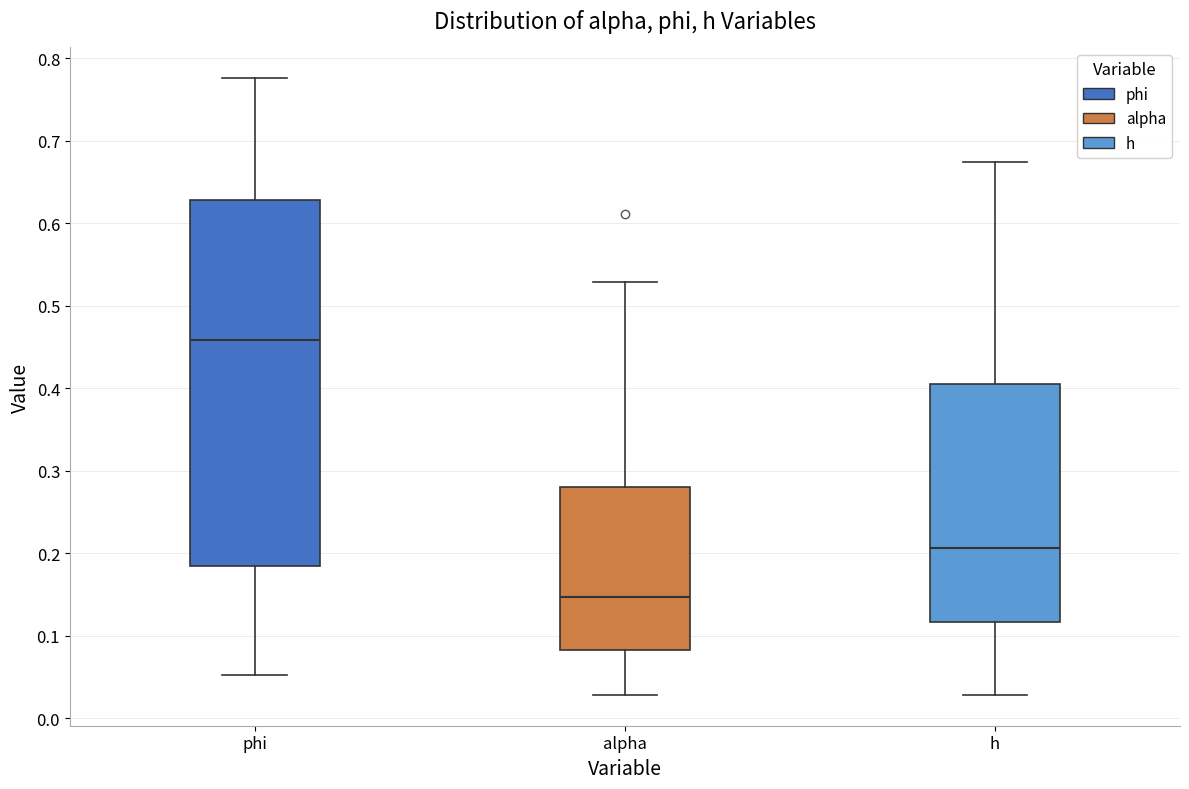

Where does the lower whisker of the box for phi end on the y-axis? The values are not printed on the chart, so give them approximately, as read against the axis.

0.05